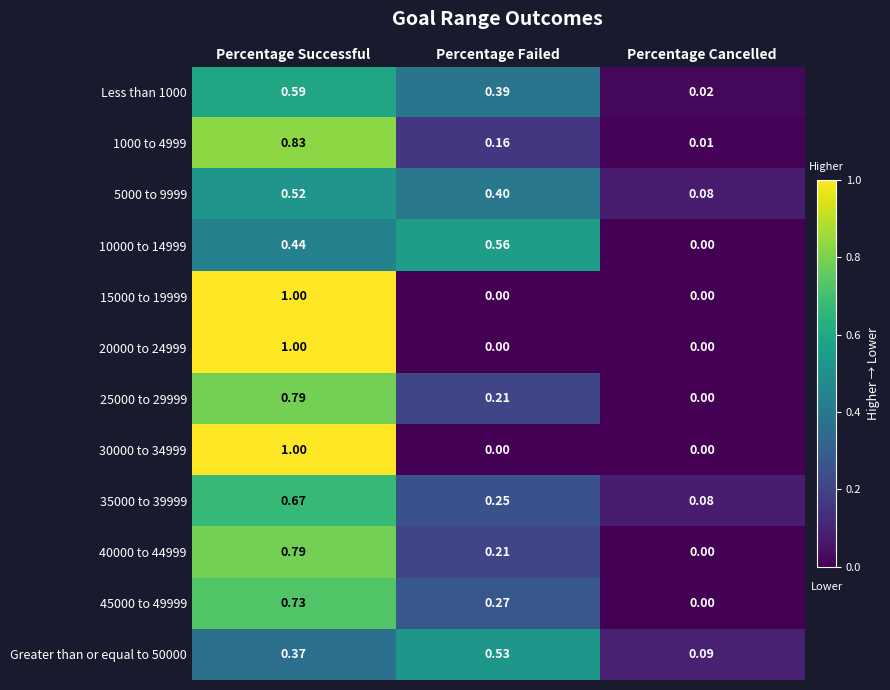

How many distinct data groups are displayed?

12